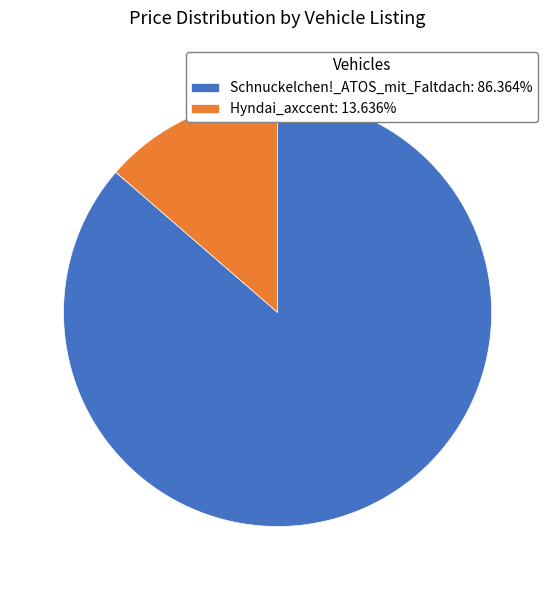

Do Hyndai_axccent: 13.636% and Schnuckelchen!_ATOS_mit_Faltdach: 86.364% together represent more than half of the pie?

Yes